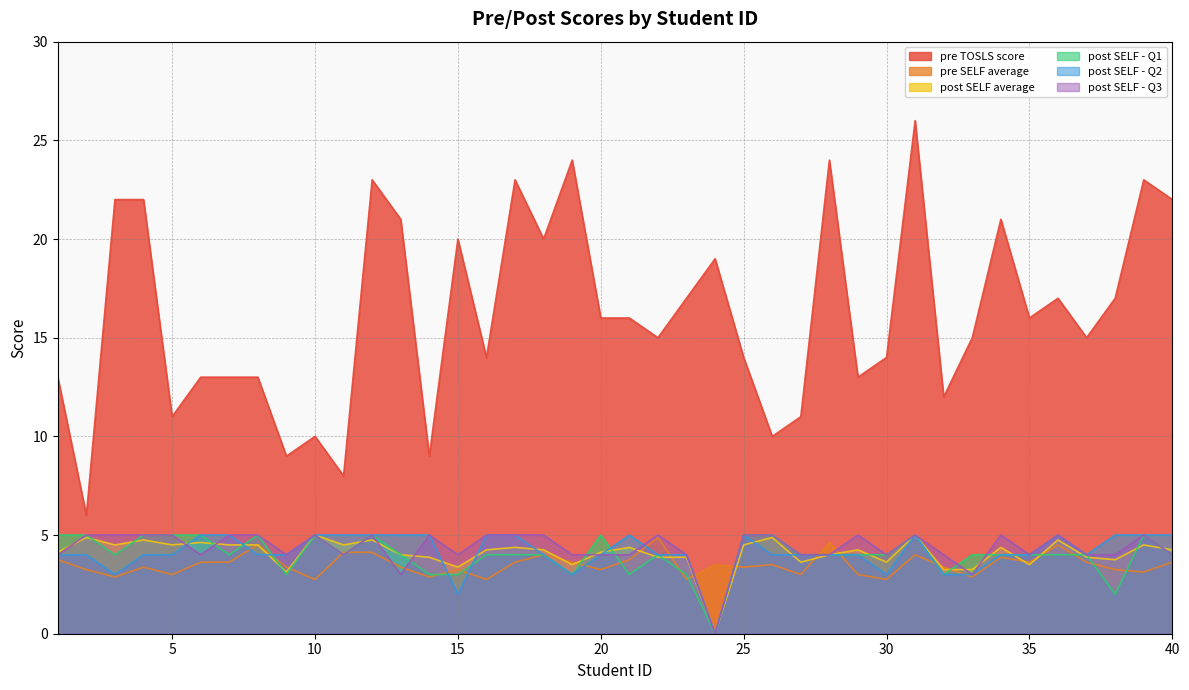

At which category is the sum across all series the highest?

31